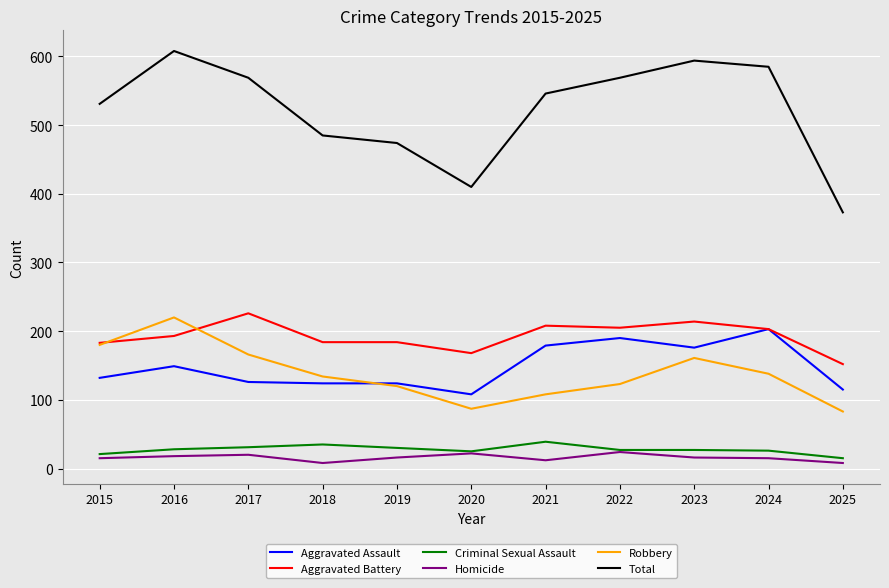

What is the difference between the Homicide values at 2020 and 2025?

14